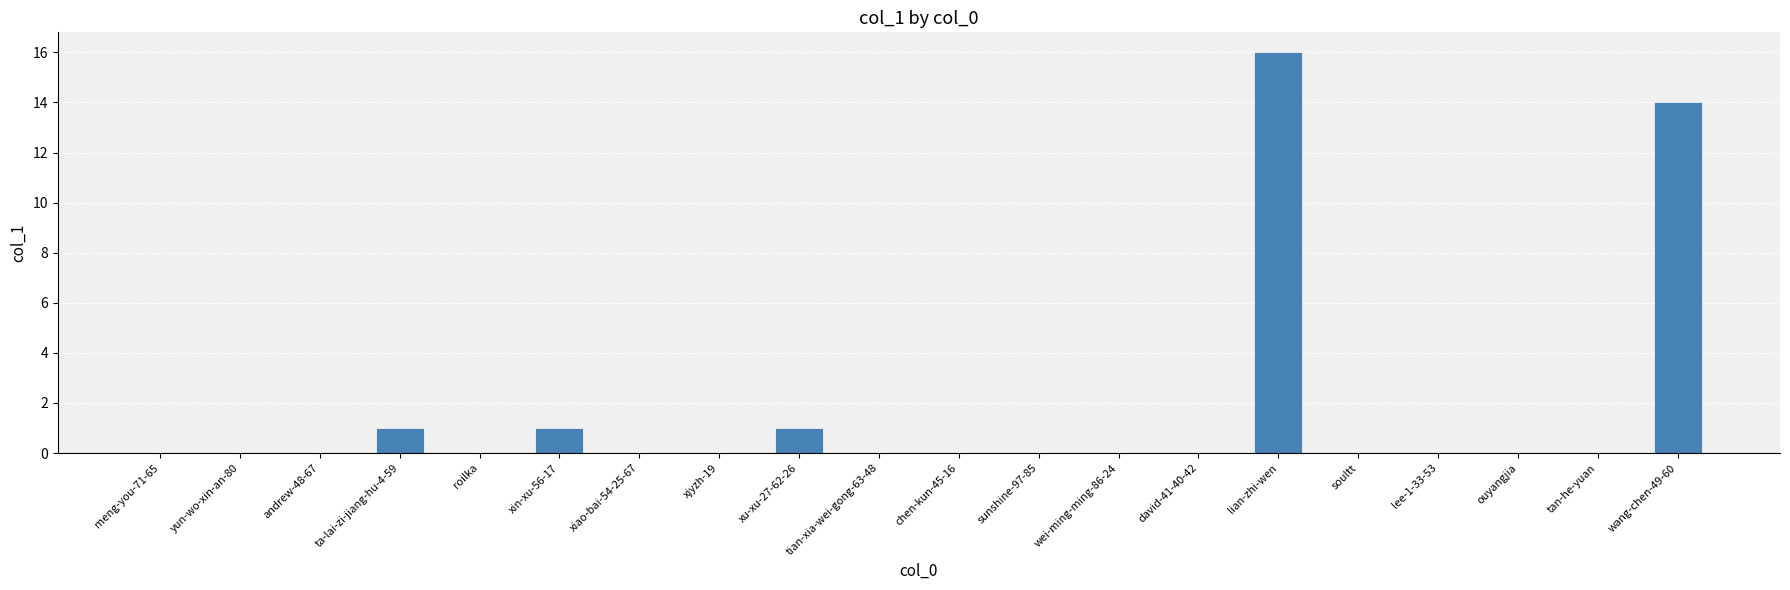

What is the greatest value displayed?

16